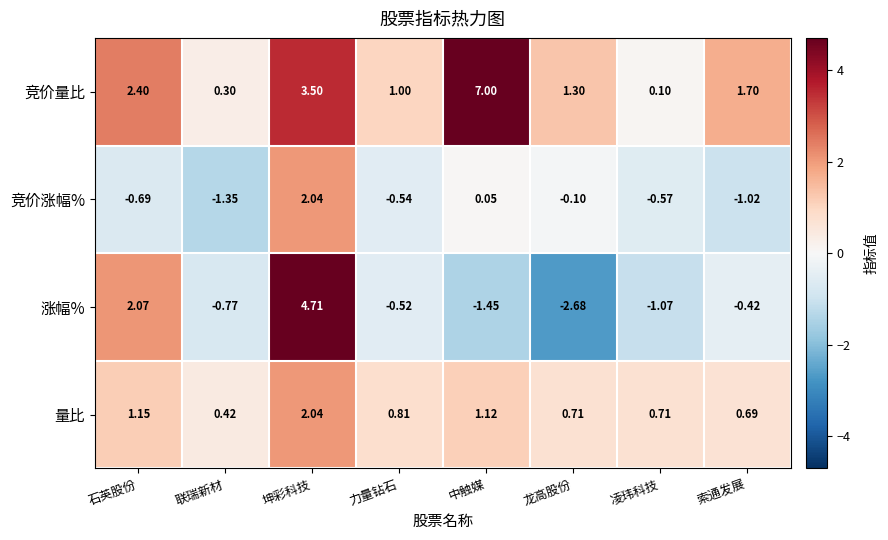

Between 联瑞新材 and 索通发展, which series saw the biggest shift?

竞价量比